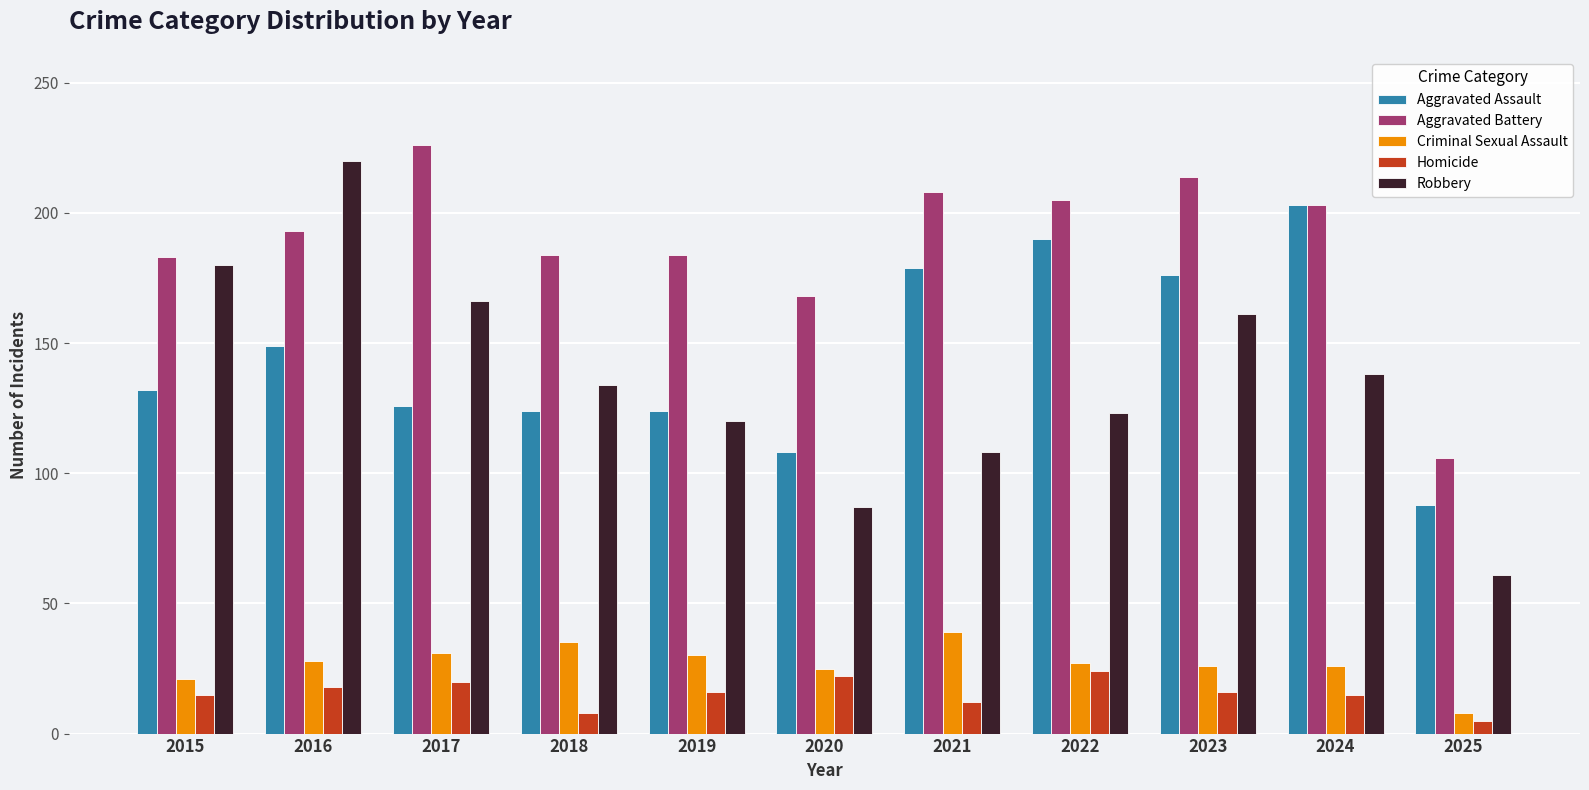

How many values in the Robbery series are below 134?

5